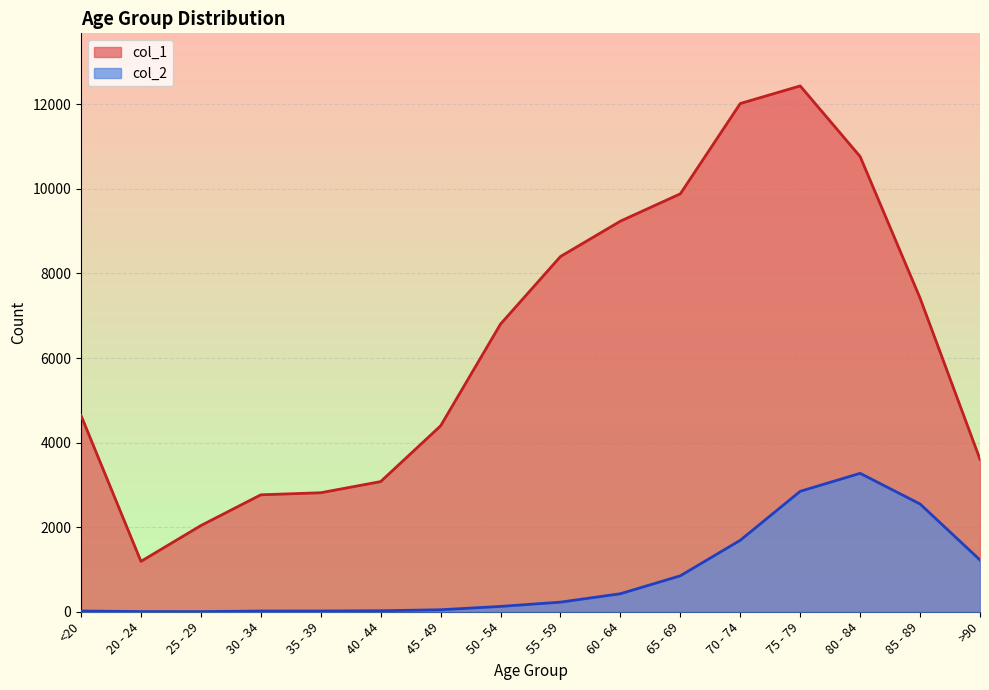

True or false: col_2 and col_1 cross at least once.

False